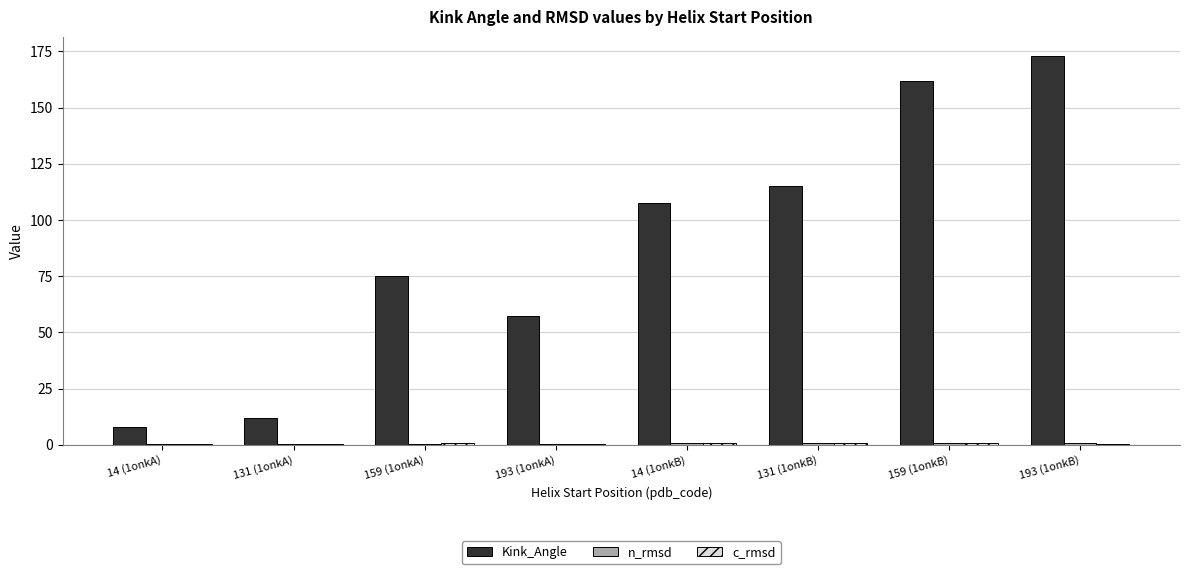

The value of Kink_Angle at 193 (1onkA) is 24.0. True or false?

False